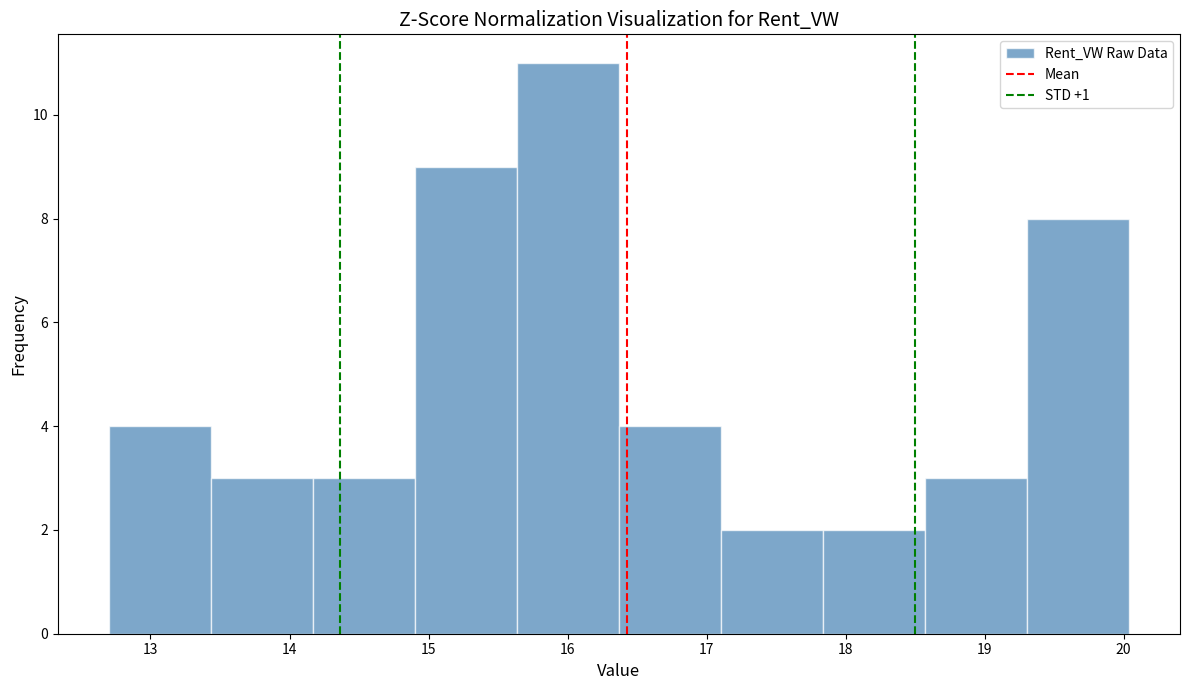

Reading left to right, transcribe this chart: for each bar, give the range it covers on the x-axis and its height. Neither the bar edges nor the heights are printed on the chart, so give them approximately, as read against the axes.

12.7 to 13.4: 4
13.4 to 14.2: 3
14.2 to 14.9: 3
14.9 to 15.6: 9
15.6 to 16.4: 11
16.4 to 17.1: 4
17.1 to 17.8: 2
17.8 to 18.6: 2
18.6 to 19.3: 3
19.3 to 20.0: 8